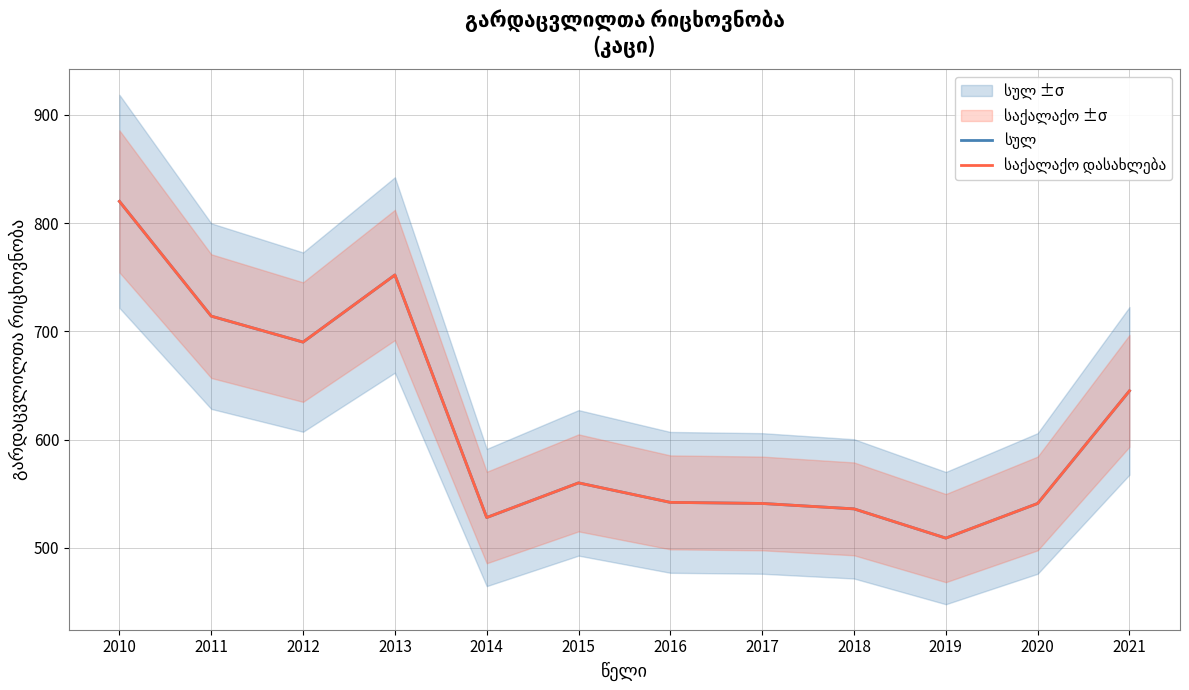

Rank the series at 2010 from lowest to highest value.

სულ, საქალაქო დასახლება